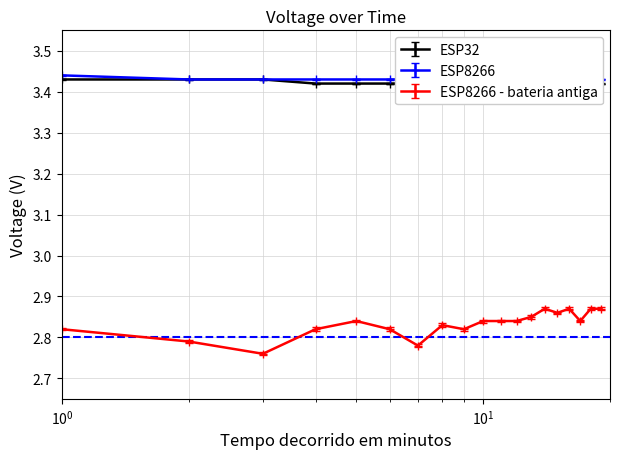

Reading left to right, list all the values displayed in this chart.

ESP32: 3.4	3.4	3.4	3.4	3.4	3.4	3.4	3.4	3.4	3.4	3.4	3.4	3.4	3.4	3.4	3.4	3.4	3.4	3.4	3.4
ESP8266: 3.4	3.4	3.4	3.4	3.4	3.4	3.4	3.4	3.4	3.4	3.4	3.4	3.4	3.4	3.4	3.4	3.4	3.4	3.4	3.4
ESP8266 - bateria antiga: 2.8	2.8	2.8	2.8	2.8	2.8	2.8	2.8	2.8	2.8	2.8	2.8	2.8	2.9	2.9	2.9	2.9	2.8	2.9	2.9